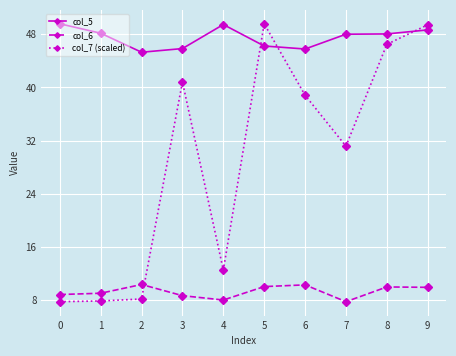

Which series has the largest total across all categories?

col_5